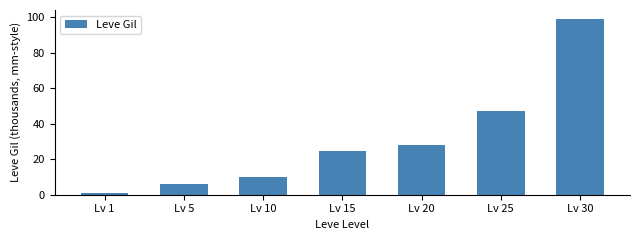

What is the difference between the values at Lv 1 and Lv 30?

98.5